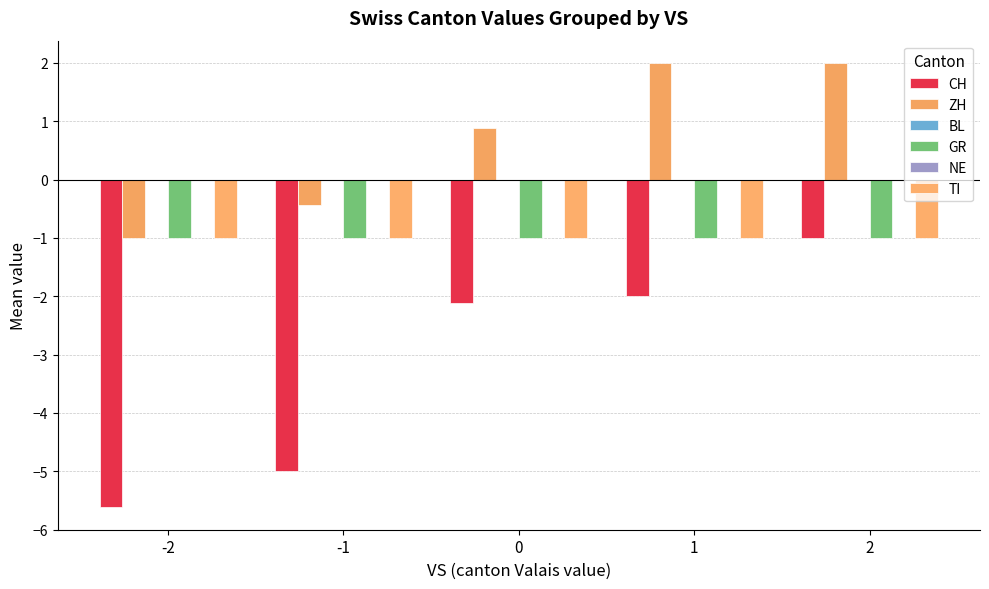

Reading left to right, transcribe all the data shown in this chart.

CH: -2=-5.6	-1=-5.0	0=-2.1	1=-2.0	2=-1.0
ZH: -2=-1.0	-1=-0.4	0=0.9	1=2.0	2=2.0
BL: -2=0.0	-1=0.0	0=0.0	1=0.0	2=0.0
GR: -2=-1.0	-1=-1.0	0=-1.0	1=-1.0	2=-1.0
NE: -2=0.0	-1=0.0	0=0.0	1=0.0	2=0.0
TI: -2=-1.0	-1=-1.0	0=-1.0	1=-1.0	2=-1.0